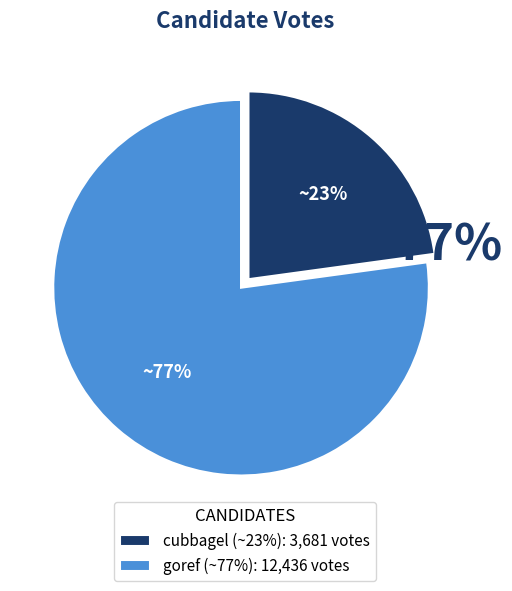

What is the change in value from cubbagel to goref?

+8755